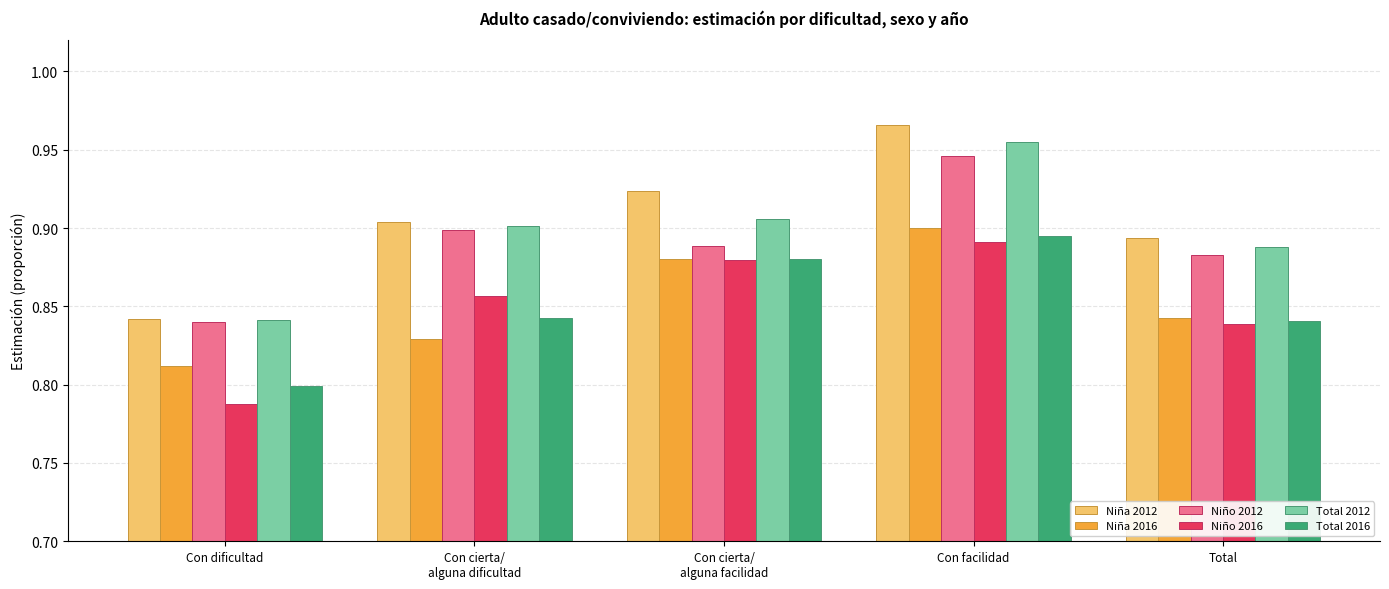

Which category has the highest value in the Total 2016 series?

Con facilidad